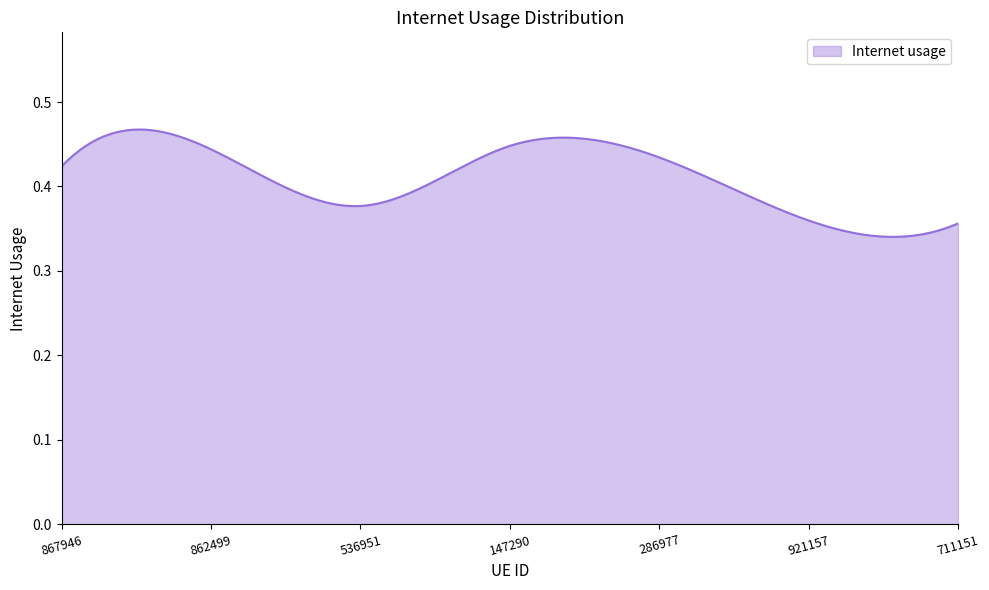

Does the chart have visible grid lines?

No